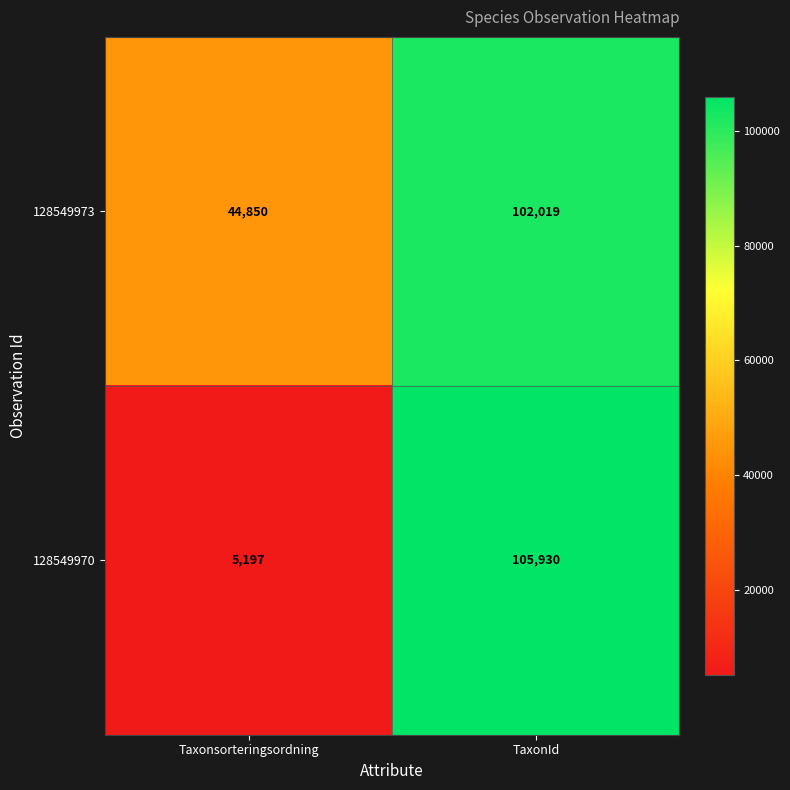

The 128549973 series shows 10192 at Taxonsorteringsordning. True or false?

False